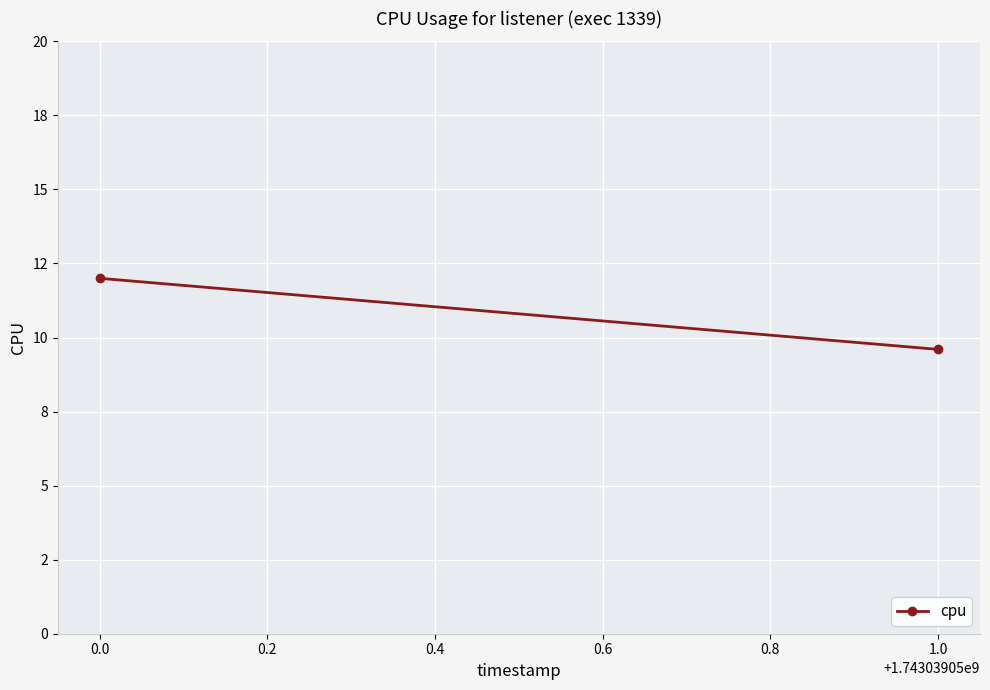

What is the sum of all values?

21.6